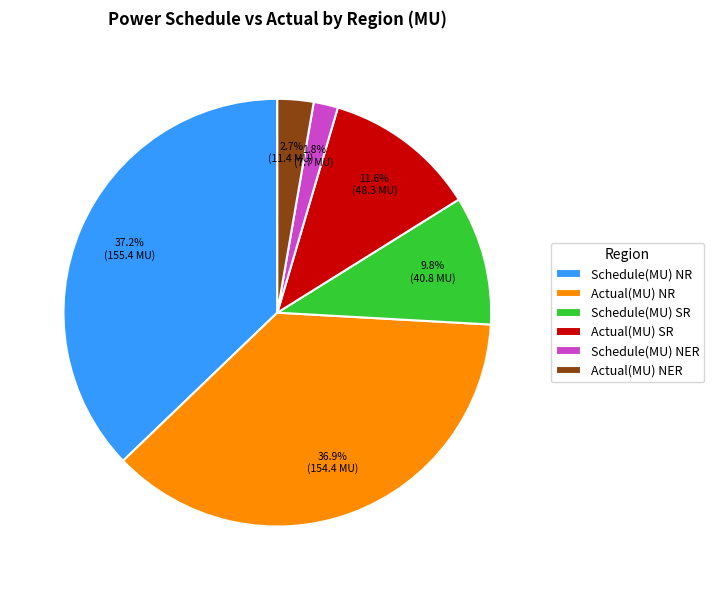

How many segments does this pie chart have?

6